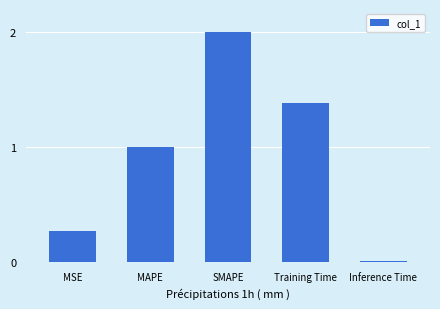

List the labels in order of value, smallest first.

Inference Time, MSE, MAPE, Training Time, SMAPE